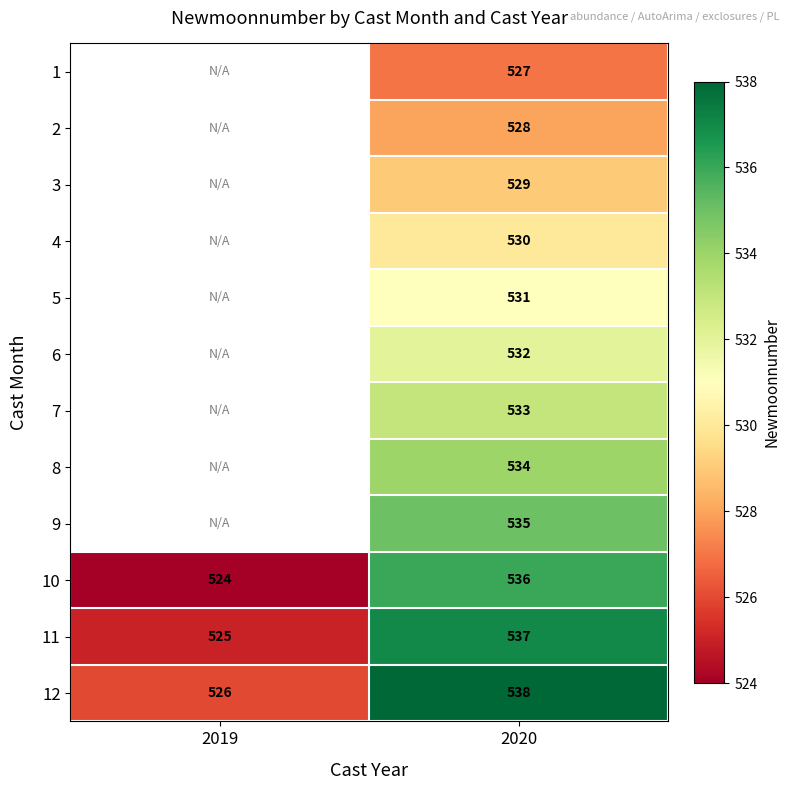

True or false: 8 has a value of 353 at 2020.

False